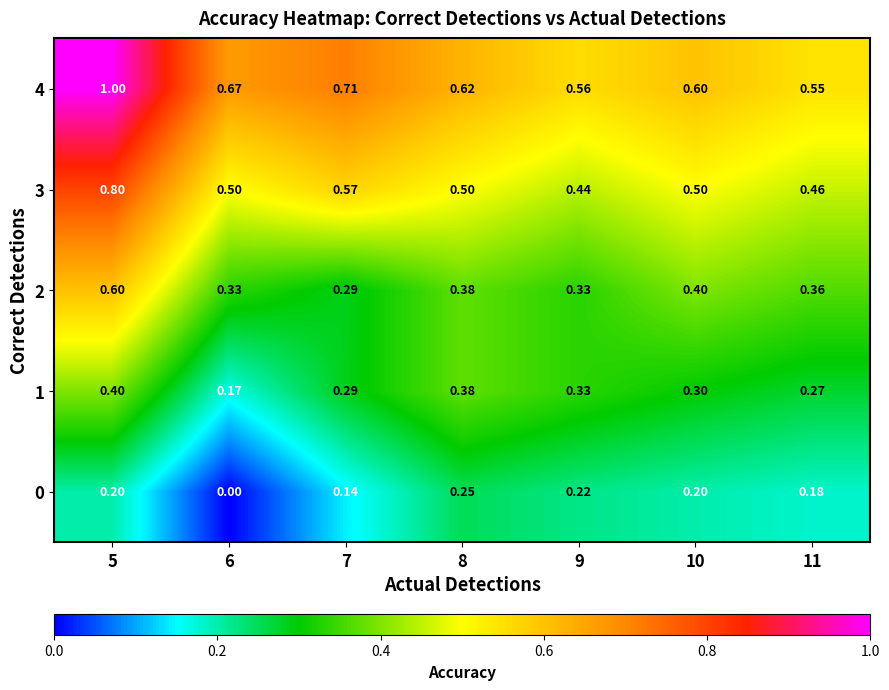

How many positive values does the 0 series have?

6